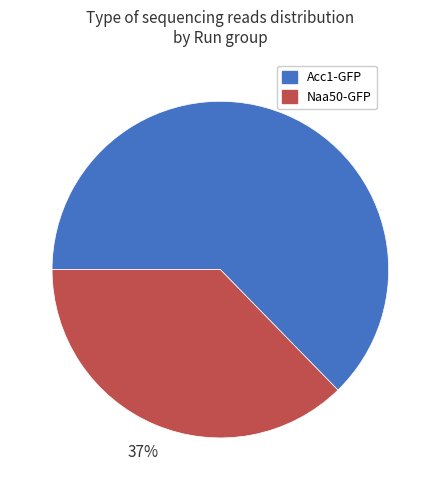

Is there any slice that represents more than half of the pie?

Yes